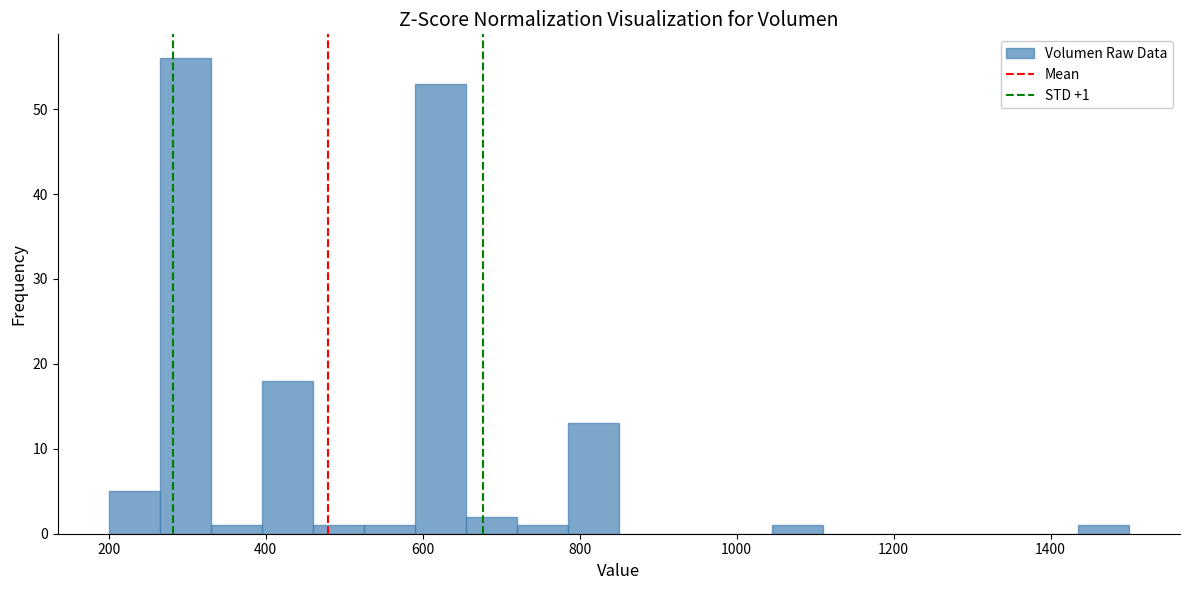

Read against the x-axis, roughly where is the centre of the tallest bar?

300